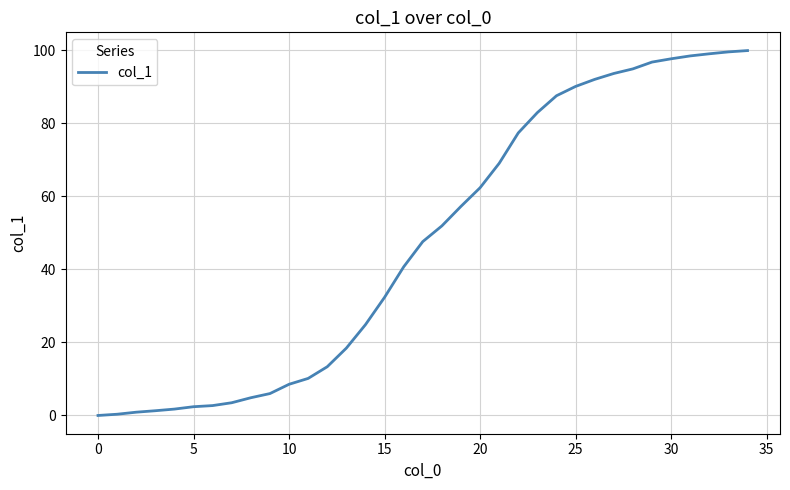

What is the difference between the maximum and minimum values?

99.9